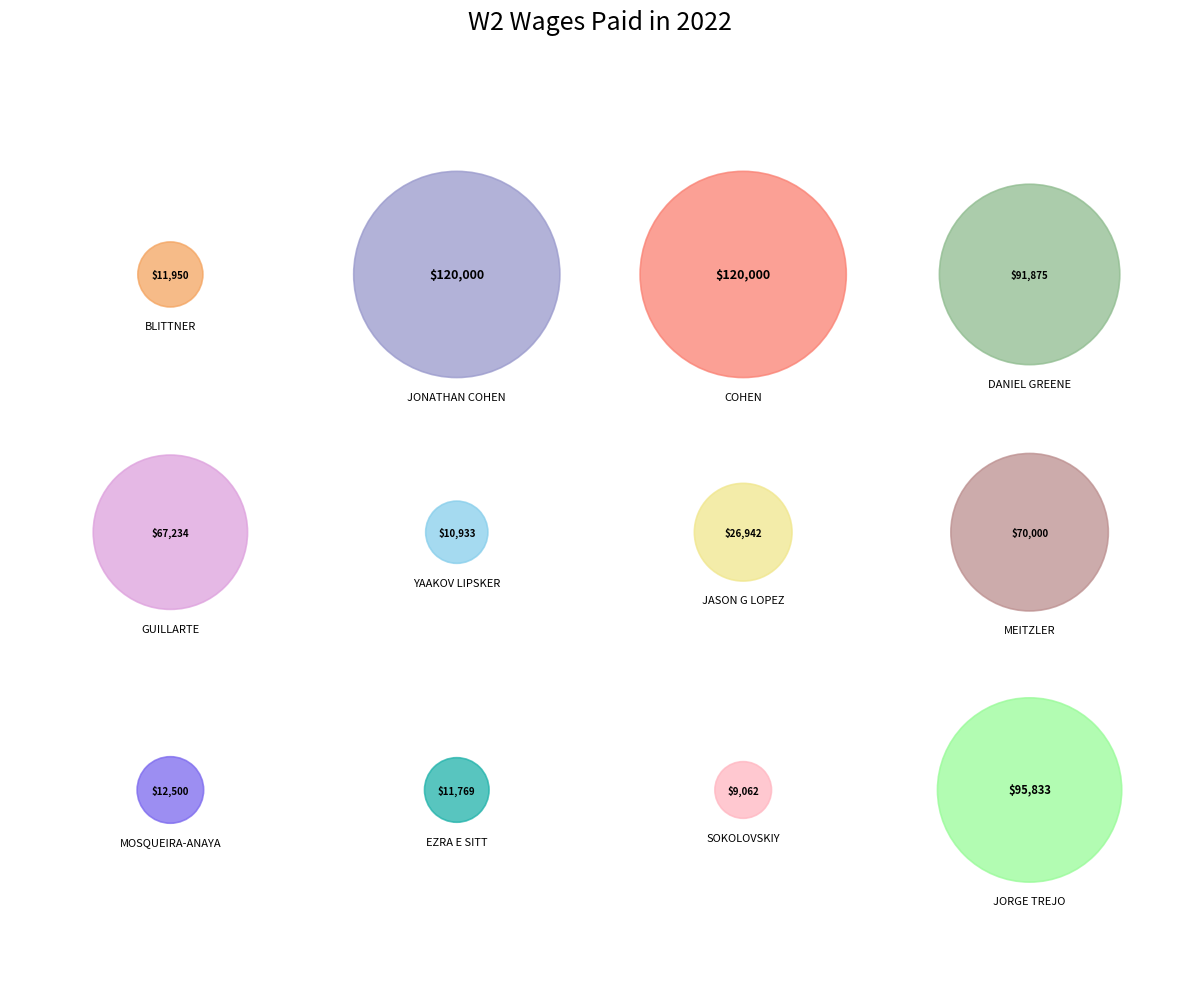

Which has a higher value, DANIEL GREENE or JASON G LOPEZ?

DANIEL GREENE